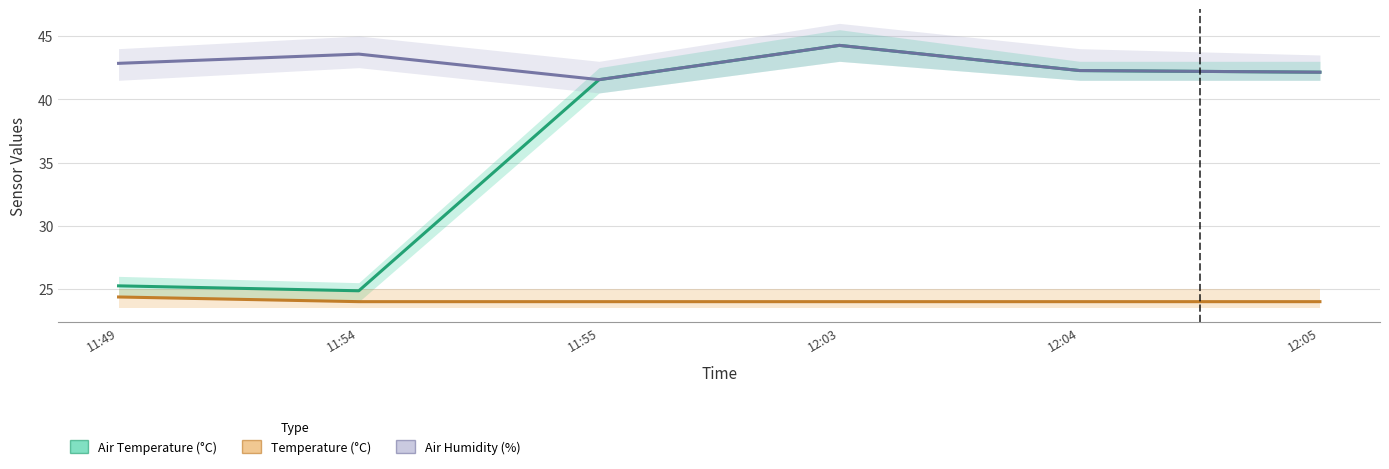

What is the label of the 6th point from the right?

11:49